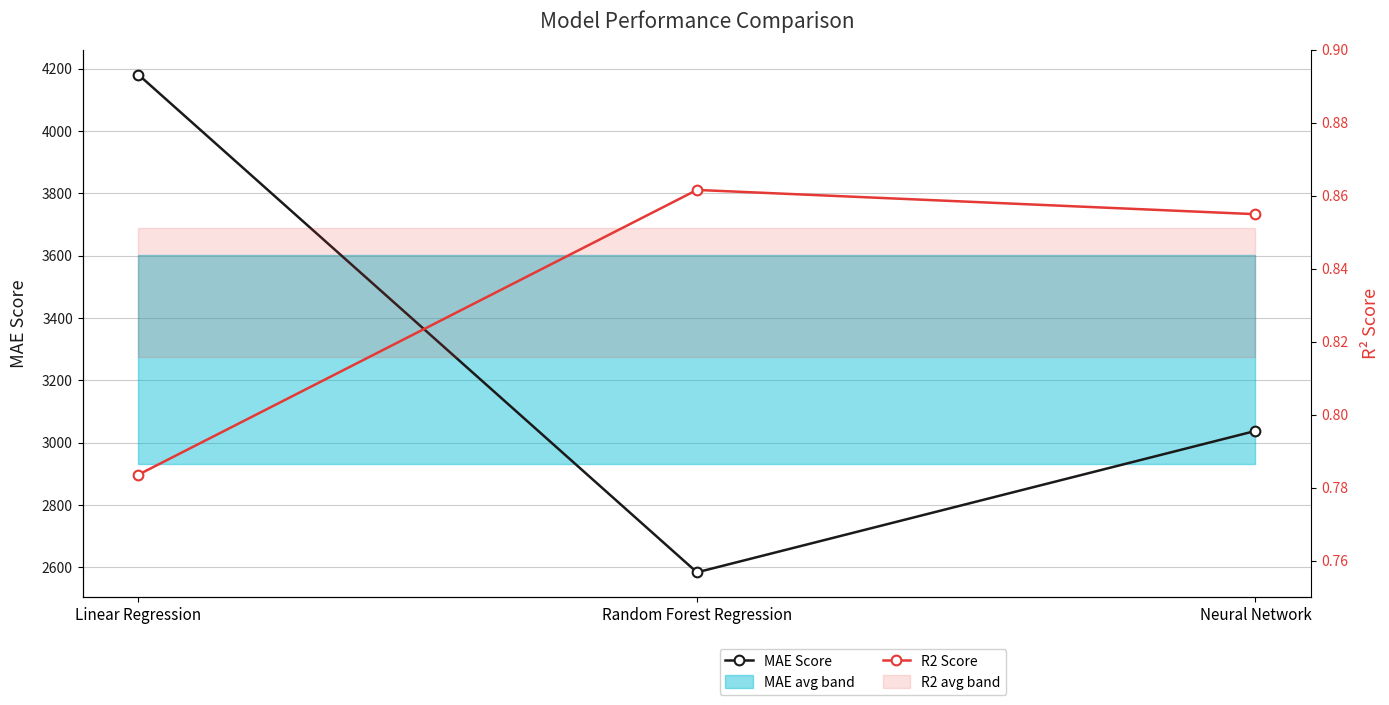

Rank the series by their maximum value, from lowest to highest.

R2 Score, MAE Score